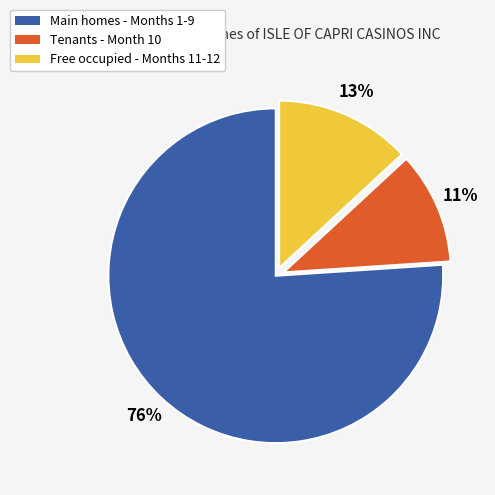

Is there a majority slice in this chart?

Yes